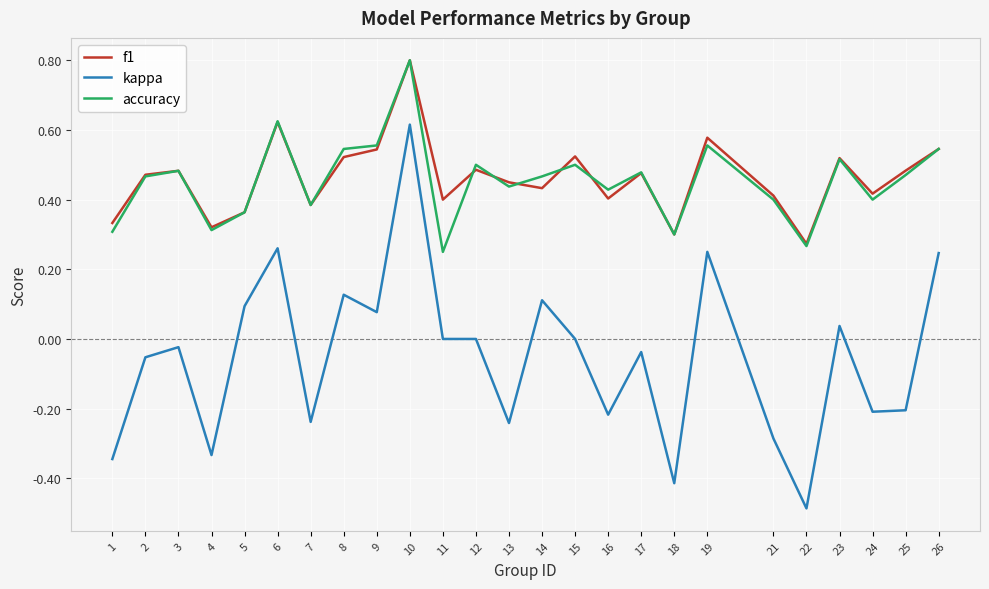

Which category has the lowest value across all series?

22